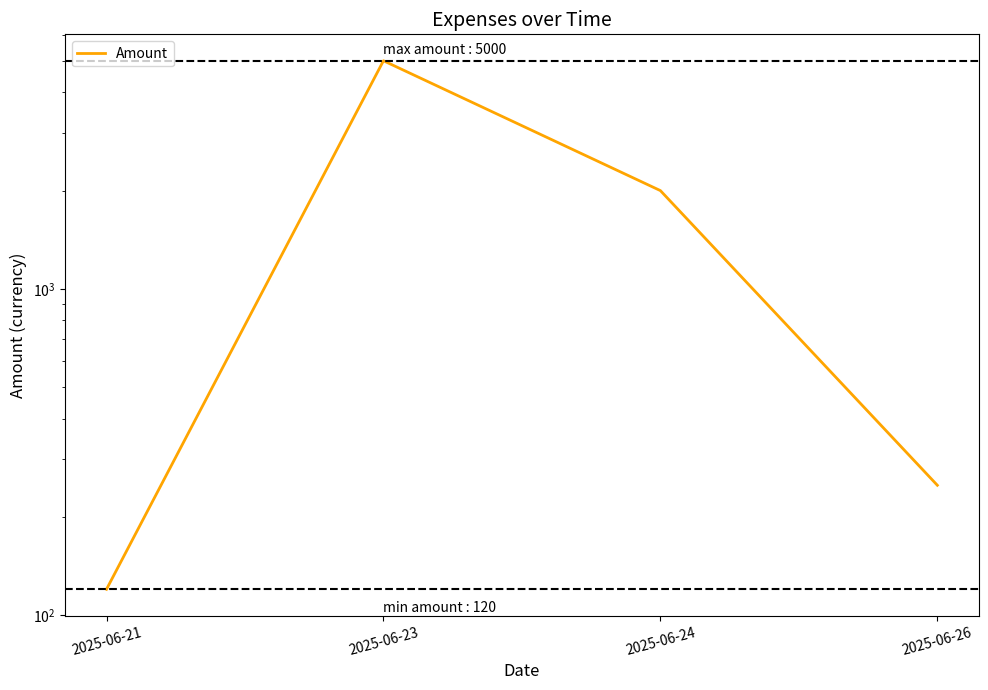

How many values are below 2000?

2